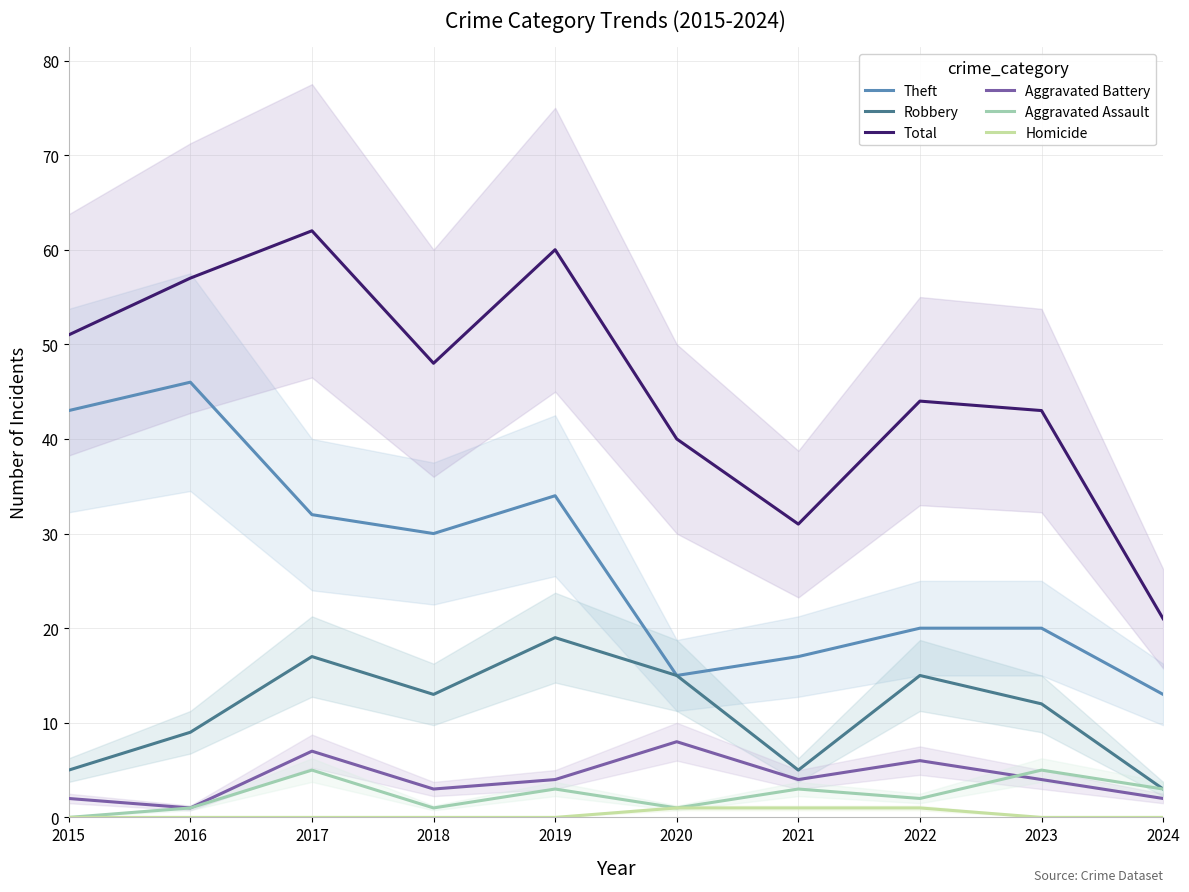

True or false: Total and Theft cross at least once.

False